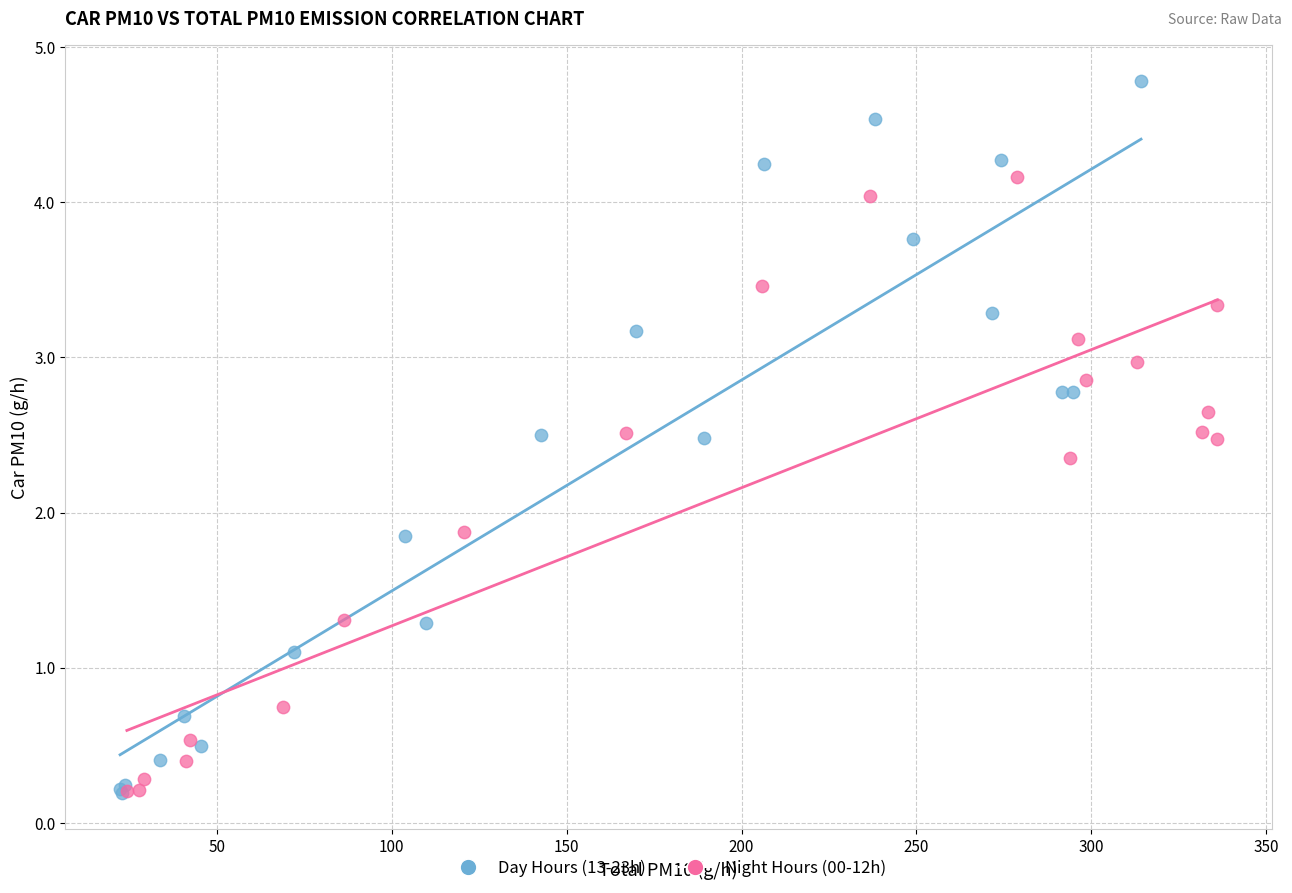

What are all the series names shown in the legend?

Day Hours (13-23h), Night Hours (00-12h)